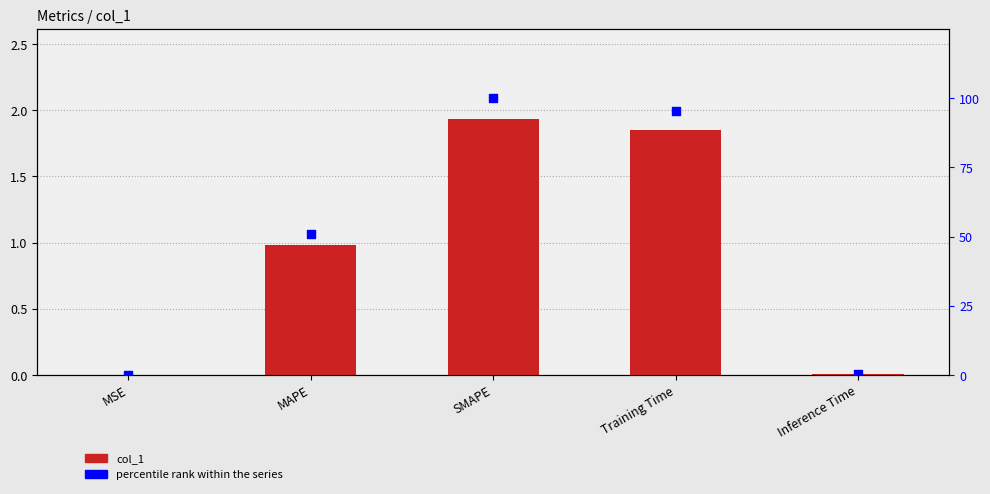

What is the total value across all series at Inference Time?

0.5